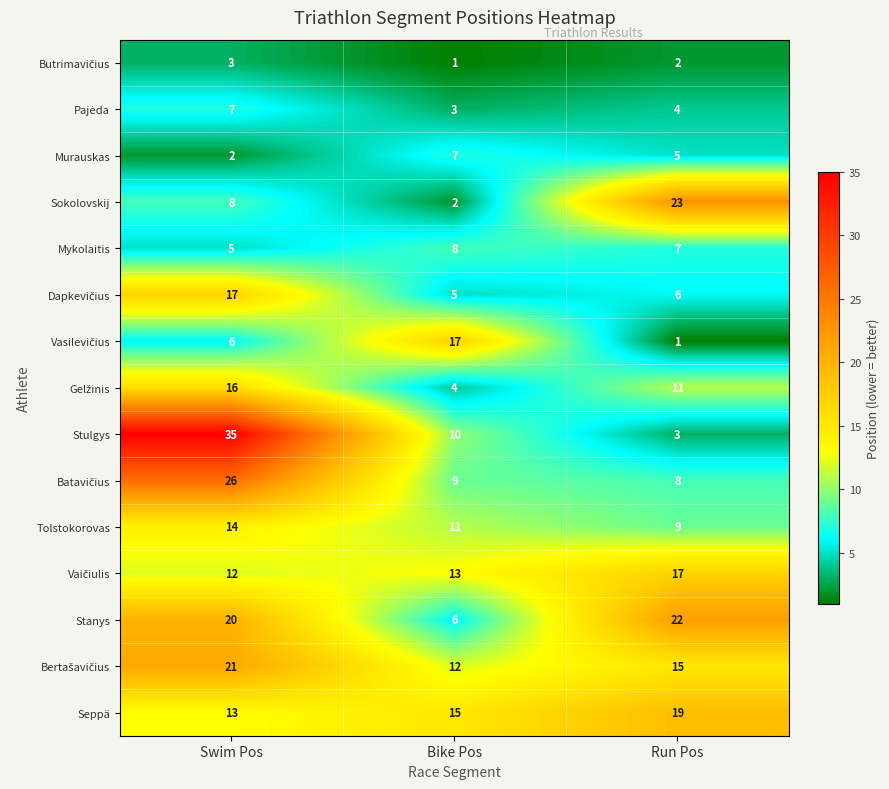

Read the Mykolaitis value at Swim Pos.

5